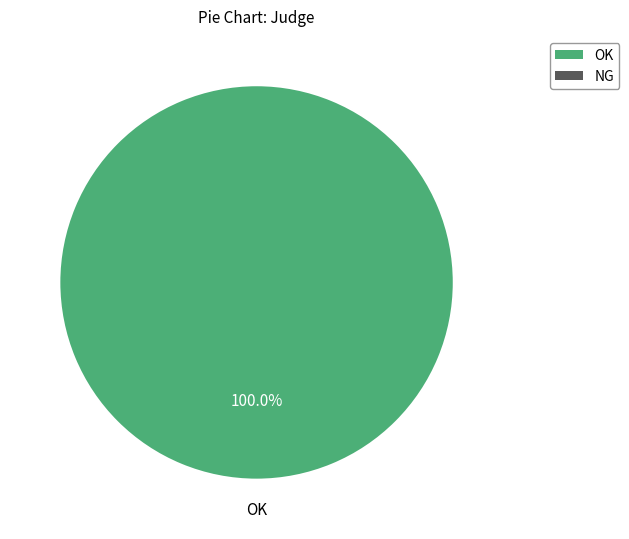

Is there a majority slice in this chart?

Yes